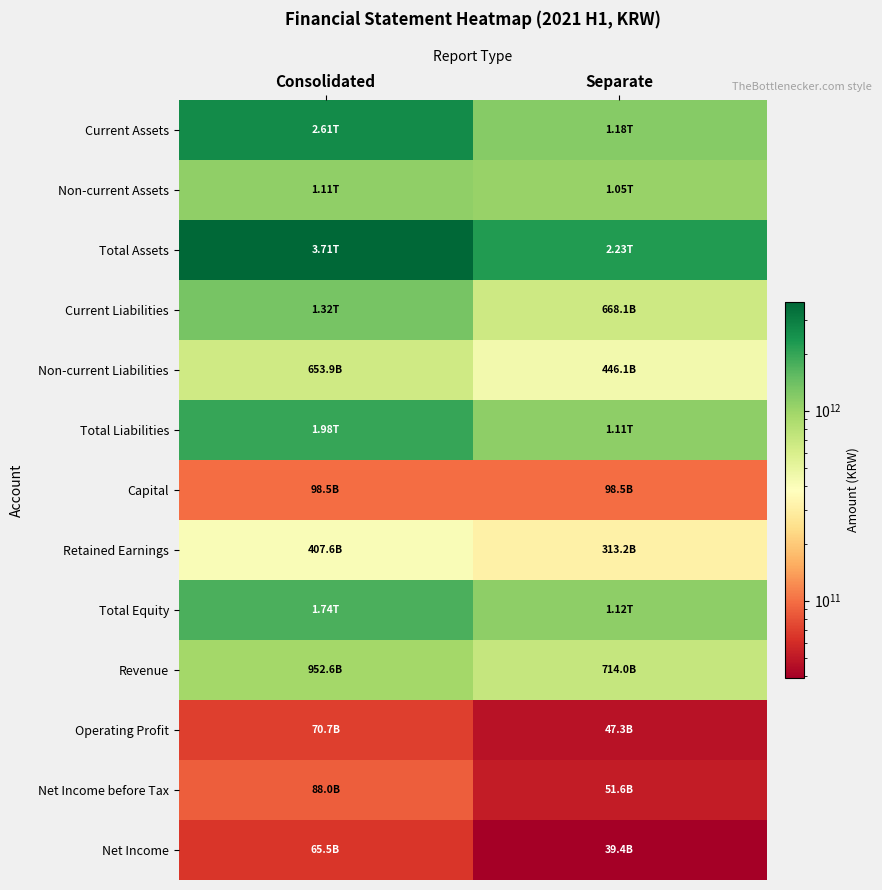

Rank the series by their maximum value, from lowest to highest.

Net Income, Operating Profit, Net Income before Tax, Capital, Retained Earnings, Non-current Liabilities, Revenue, Non-current Assets, Current Liabilities, Total Equity, Total Liabilities, Current Assets, Total Assets